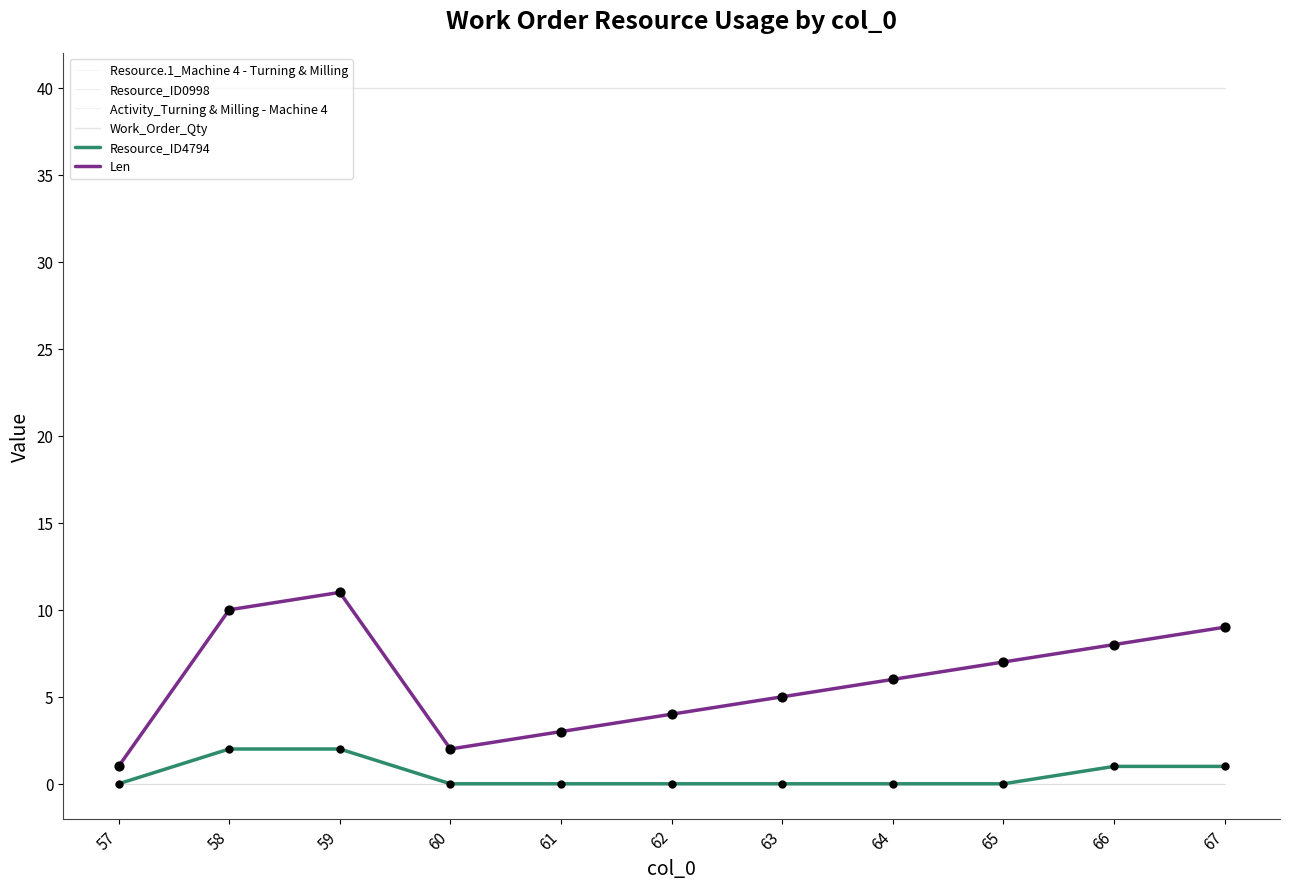

Is this an area chart (filled region under the line)?

No